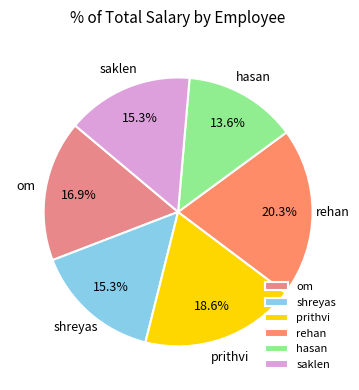

What percentage is the om slice, to the nearest percent?

17%